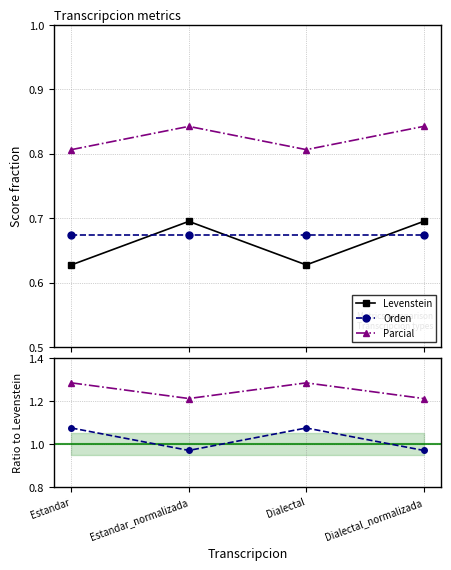

Reading left to right, extract all data points from this chart.

Levenstein: Estandar=0.6	Estandar_normalizada=0.7	Dialectal=0.6	Dialectal_normalizada=0.7
Orden: Estandar=0.7	Estandar_normalizada=0.7	Dialectal=0.7	Dialectal_normalizada=0.7
Parcial: Estandar=0.8	Estandar_normalizada=0.8	Dialectal=0.8	Dialectal_normalizada=0.8
Orden/Lev: Estandar=1.1	Estandar_normalizada=1.0	Dialectal=1.1	Dialectal_normalizada=1.0
Parcial/Lev: Estandar=1.3	Estandar_normalizada=1.2	Dialectal=1.3	Dialectal_normalizada=1.2